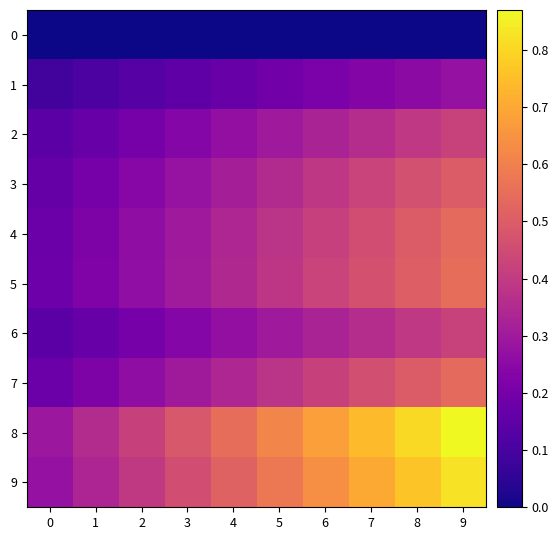

Count the number of data series in this chart.

10